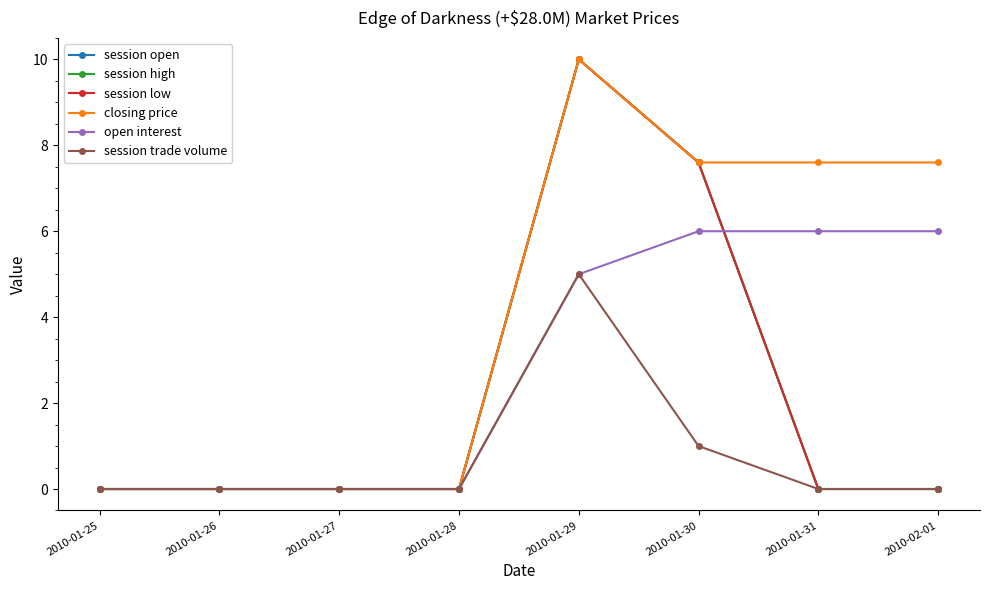

Is this an area chart (filled region under the line)?

No